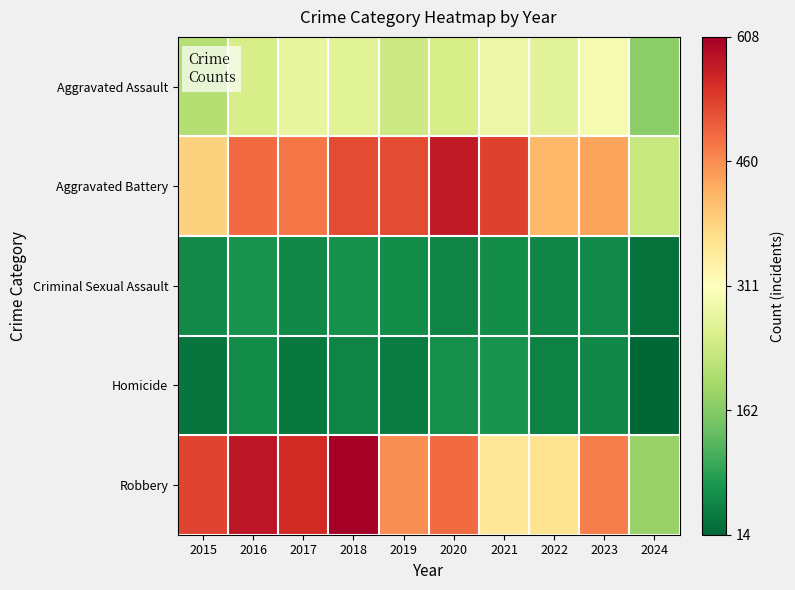

List the series in order of their peak value, lowest first.

Criminal Sexual Assault, Homicide, Aggravated Assault, Aggravated Battery, Robbery